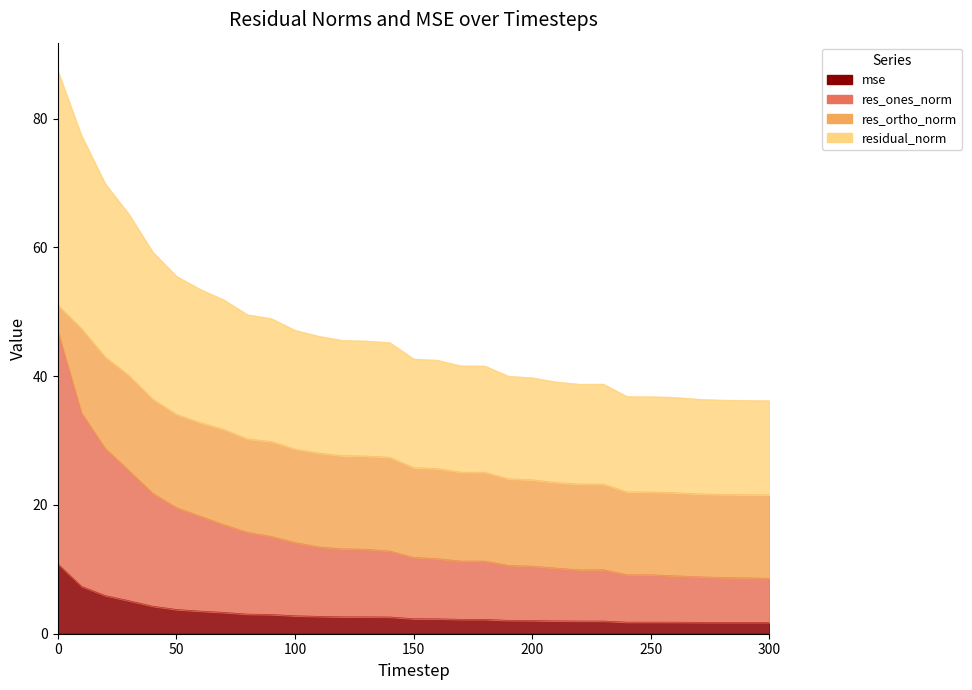

What is the value of the res_ones_norm point at the 28th from the left?

8.9